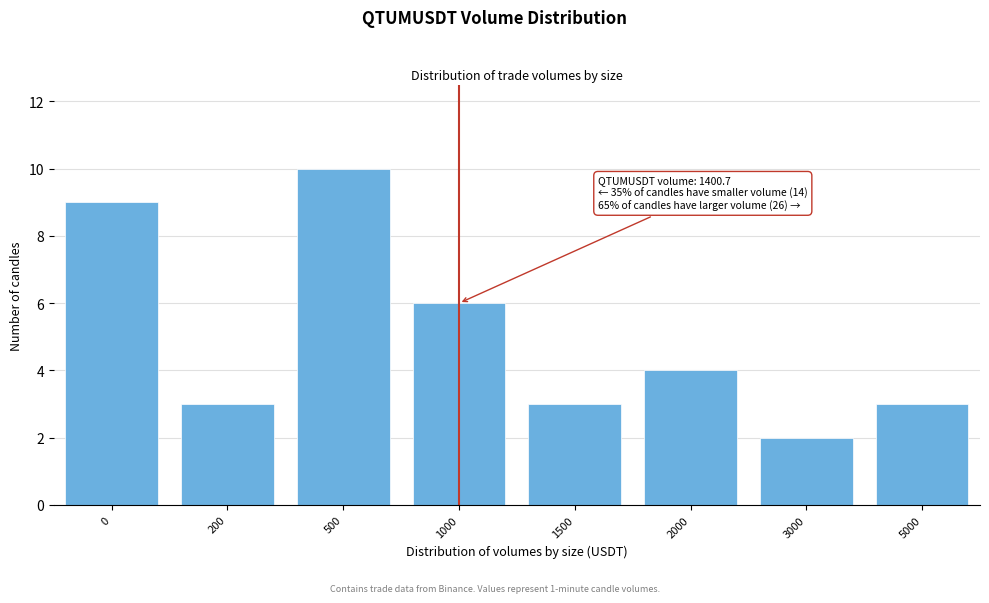

Reading left to right, what are all the values shown in this chart?

0=9	200=3	500=10	1000=6	1500=3	2000=4	3000=2	5000=3